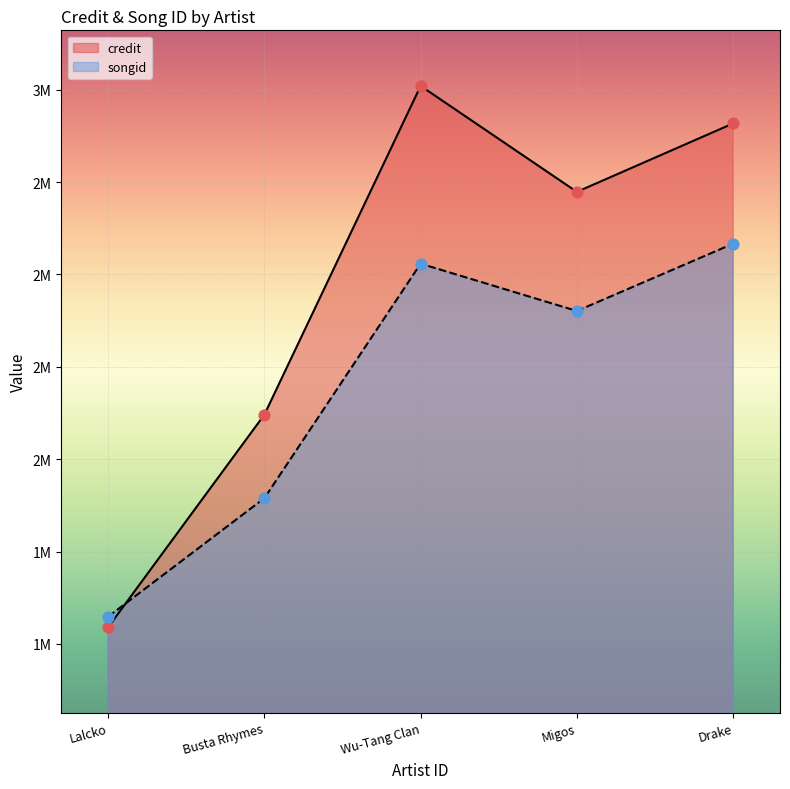

Is the value of credit at Lalcko greater than the value of songid at Busta Rhymes?

No